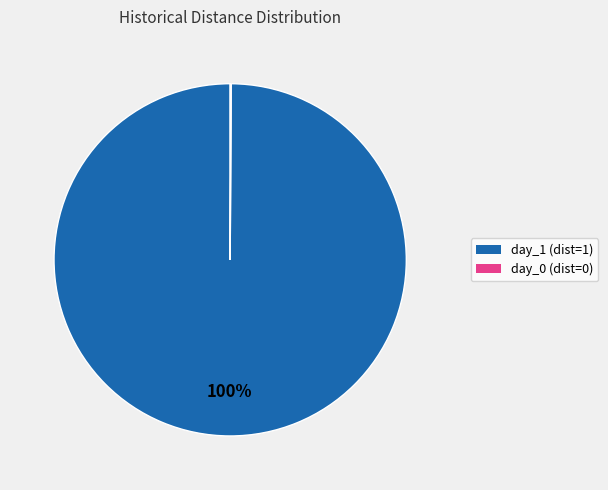

What is the largest slice in the pie chart?

day_1 (dist=1)